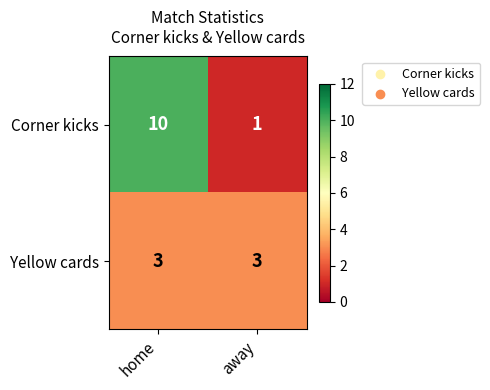

Where is Corner kicks nearest to the value 5?

away